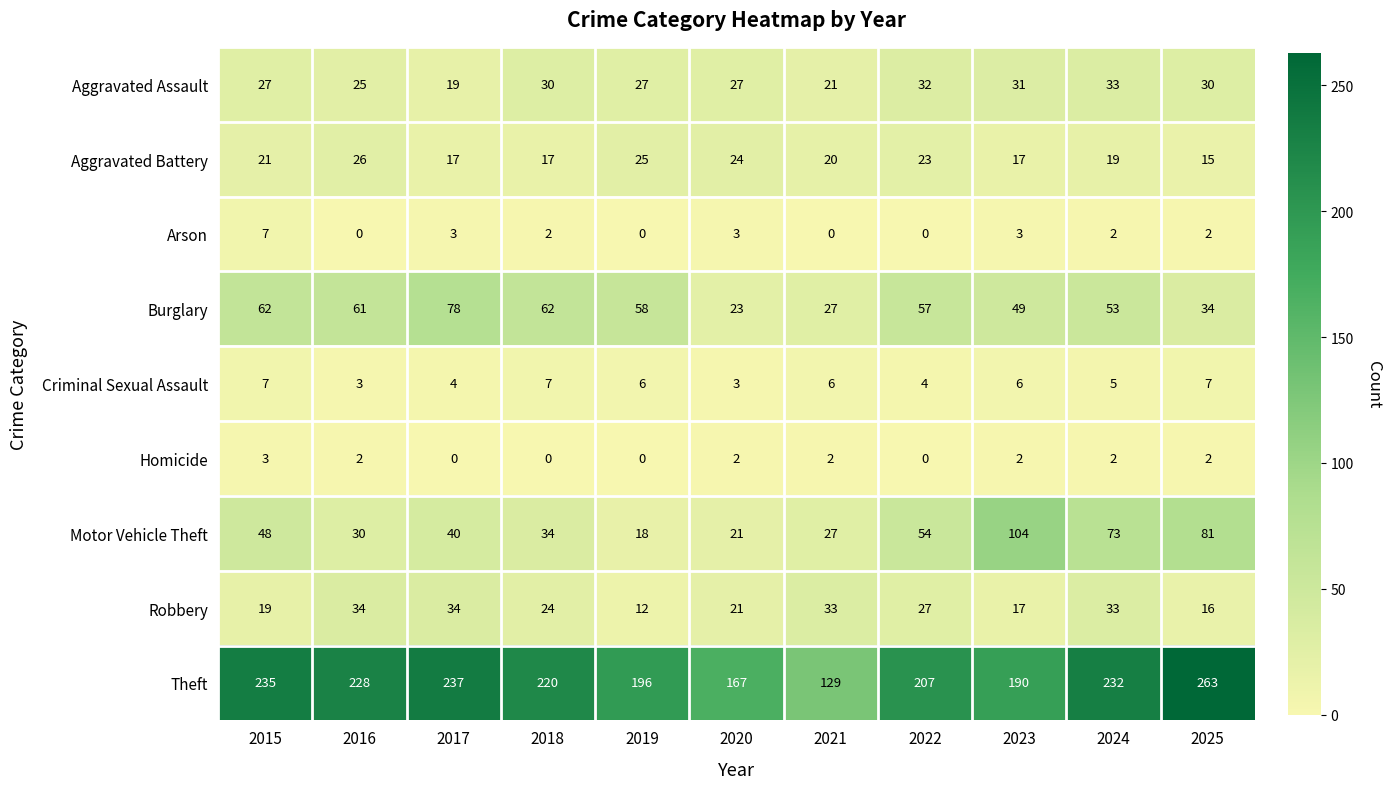

What is the spread (max minus min) of values at 2016?

228